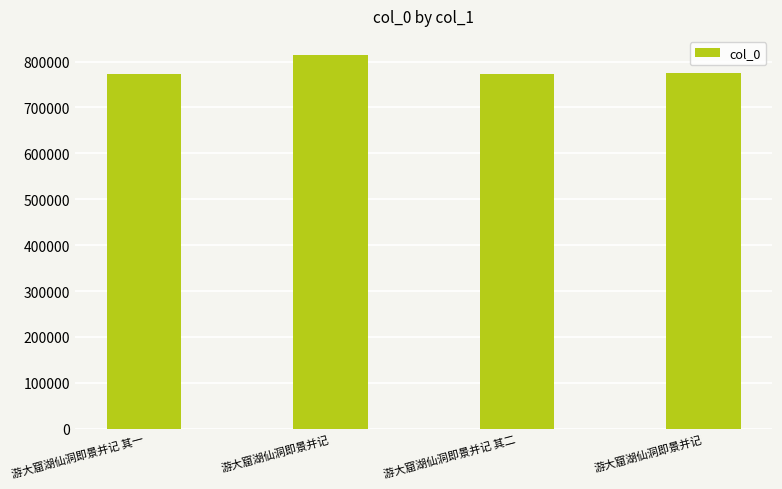

Count the number of categories in the chart.

4